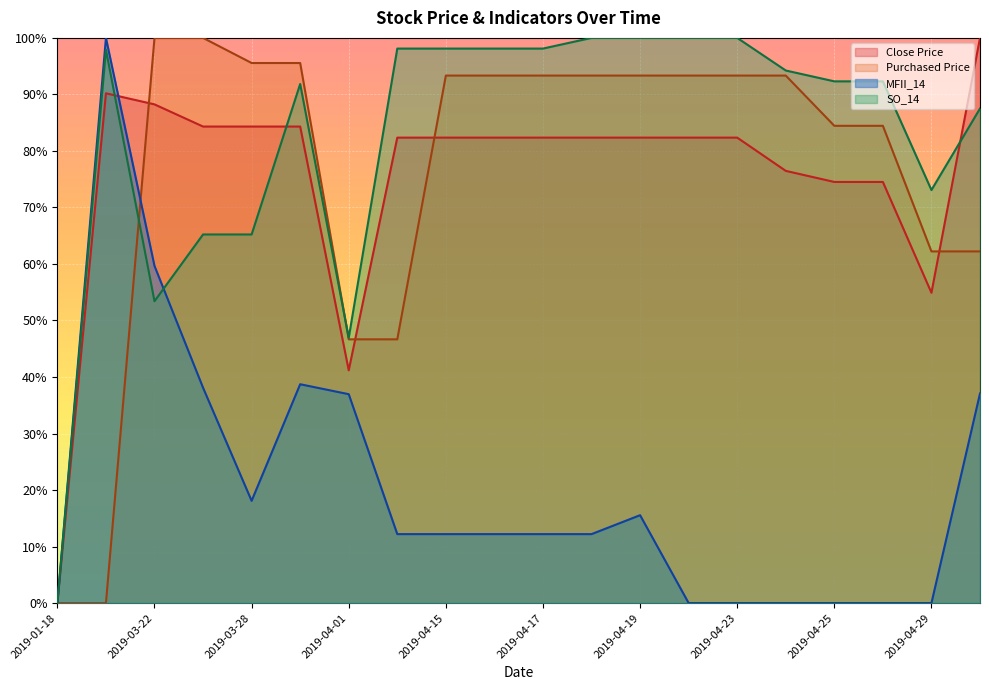

The value of SO_14 at 2019-04-29 is 33.7. True or false?

False